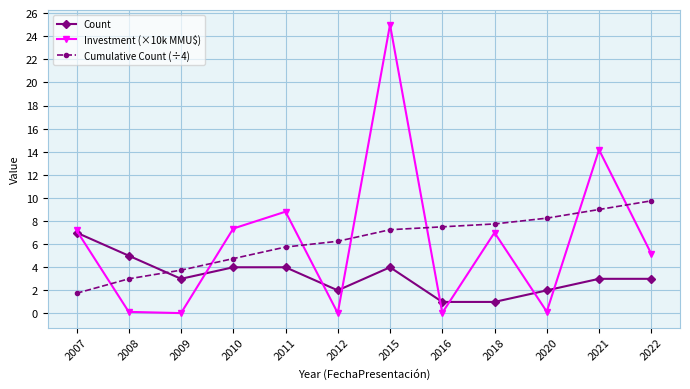

Is it true that Investment (×10k MMU$) equals 7.2 at 2007?

True